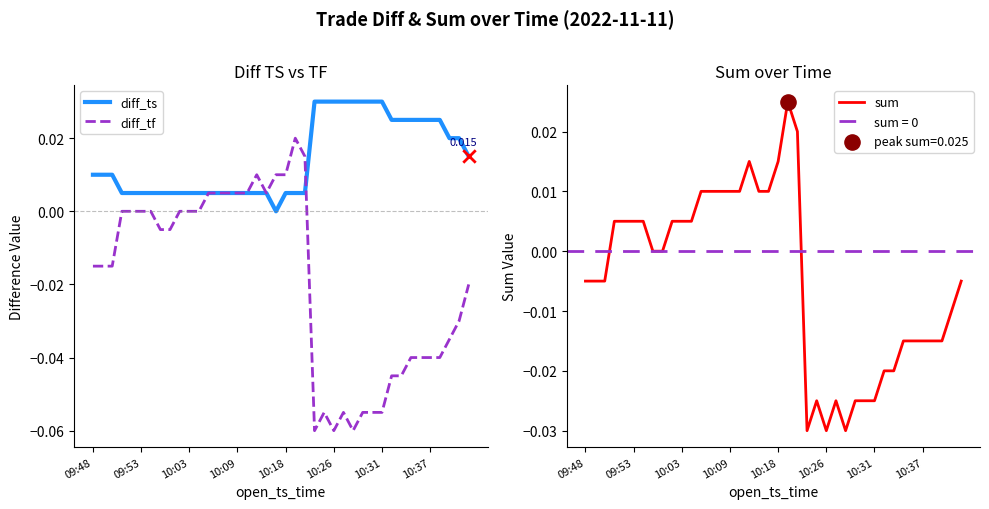

Is the value of diff_tf at 15 greater than the value of diff_ts at 12?

No